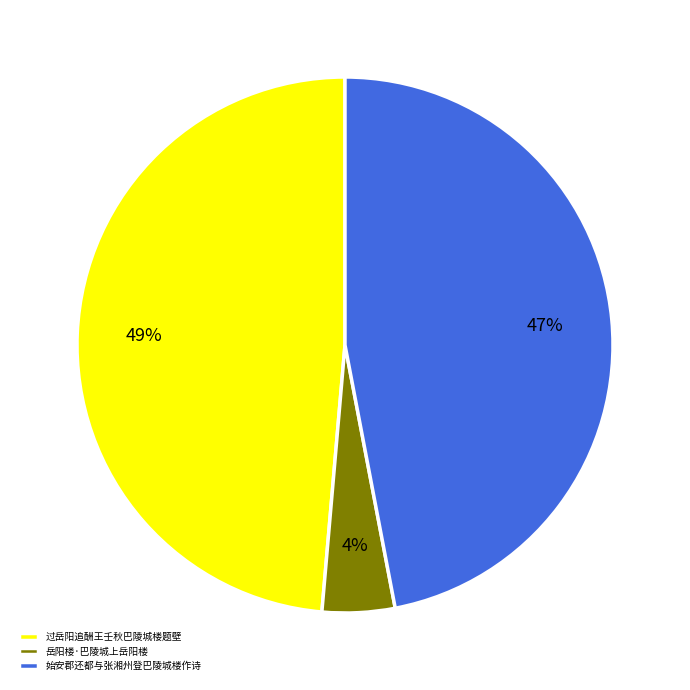

To the nearest percent, what is the difference between the 岳阳楼·巴陵城上岳阳楼 and 始安郡还都与张湘州登巴陵城楼作诗 slice percentages?

43%